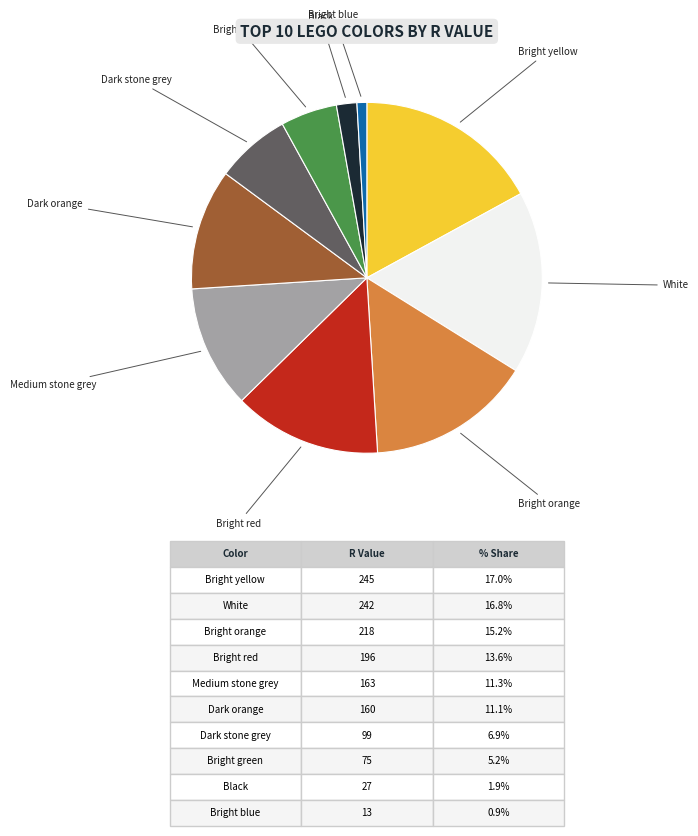

True or false: Bright red accounts for 1% of the total.

False